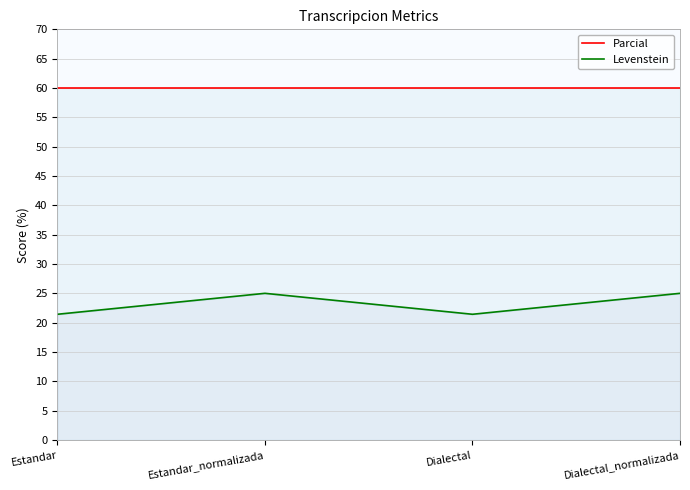

Is the value of Levenstein at Dialectal greater than the value of Parcial at Estandar?

No